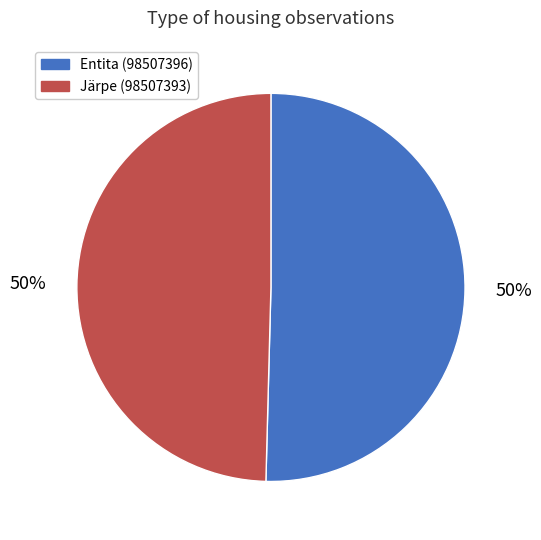

Is it true that Entita (98507396) is 40% of the pie?

False